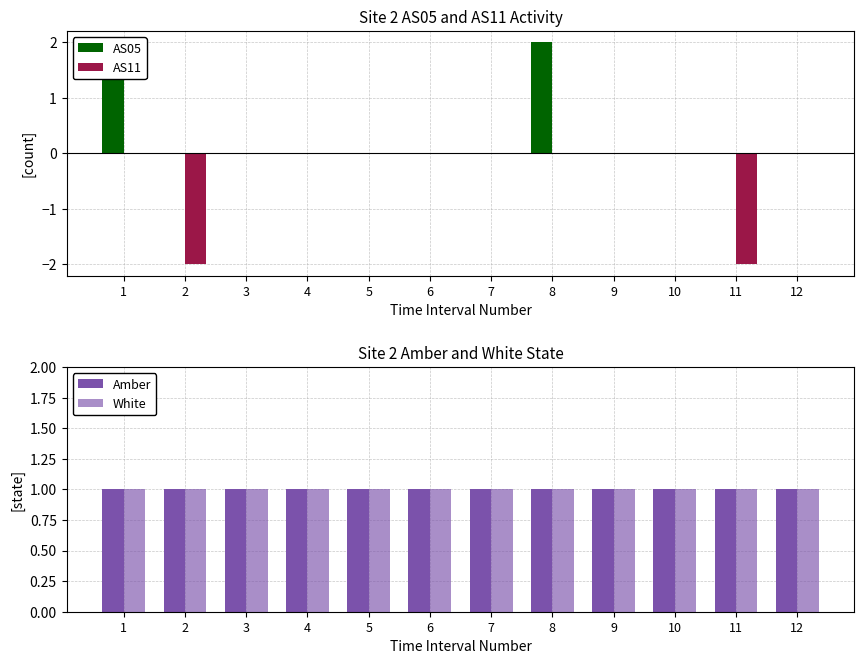

Does the chart contain stacked bars?

No